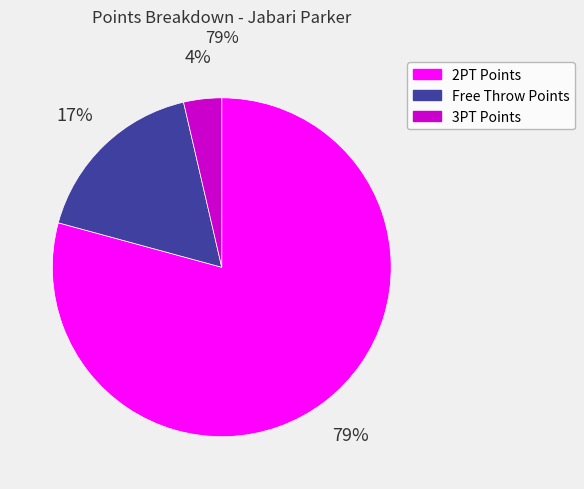

To the nearest percent, what is the average slice percentage?

33%